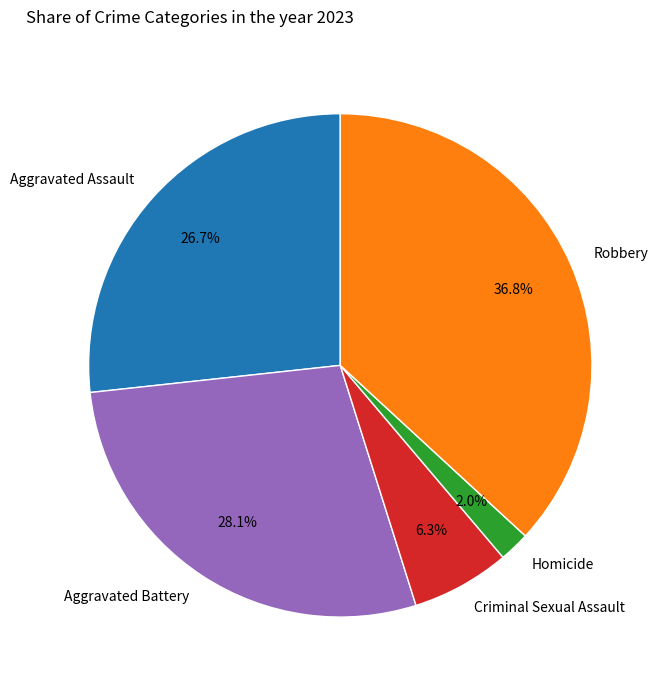

Is Criminal Sexual Assault the majority of the pie?

No